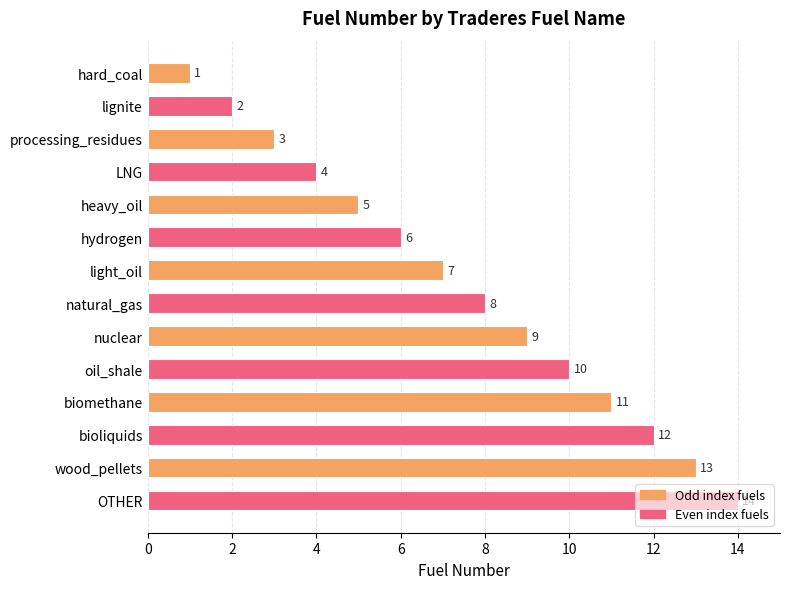

What is the label of the 6th bar from the top?

hydrogen